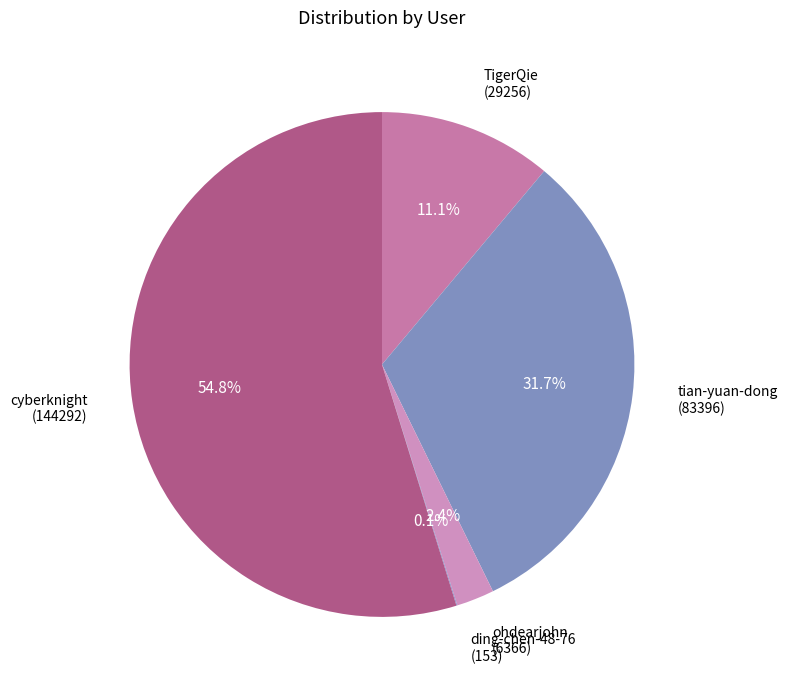

What is the largest slice in the pie chart?

cyberknight